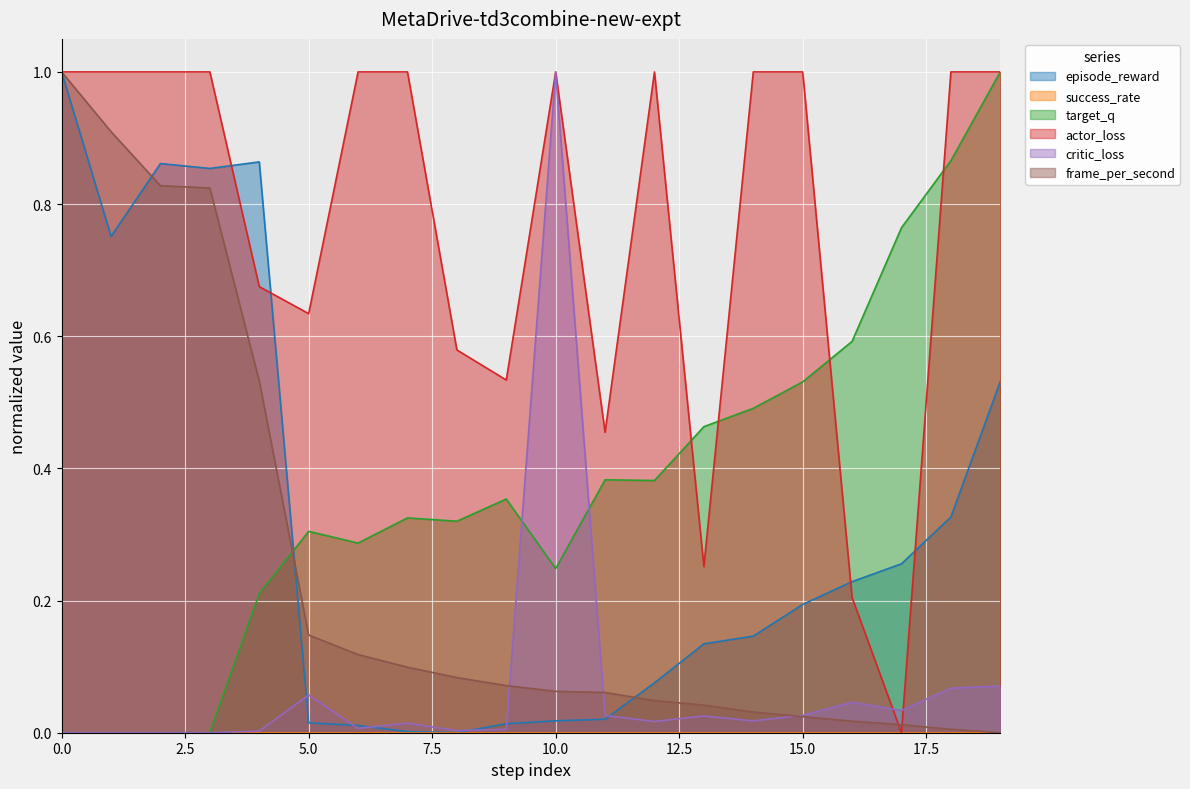

Which series has the largest total across all categories?

actor_loss